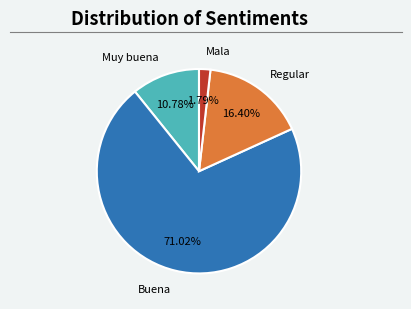

How many slices are in this pie chart?

4